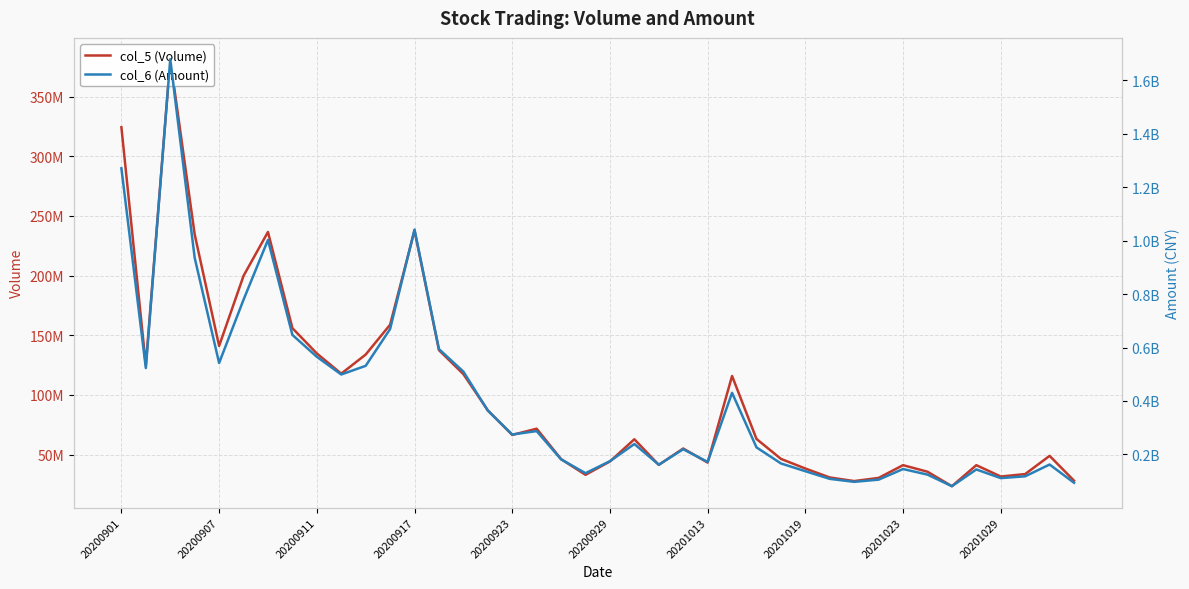

Which has a higher value, 14 or 20201029?

20201029